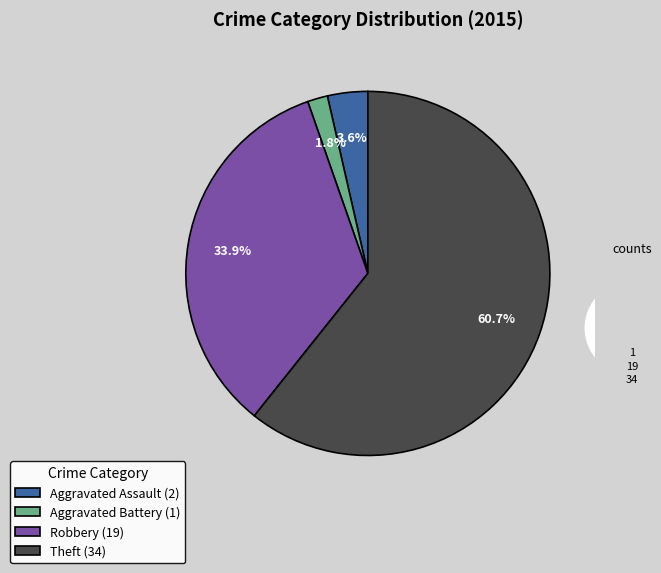

Rank the categories by value from highest to lowest.

Theft (34), Robbery (19), Aggravated Assault (2), Aggravated Battery (1)